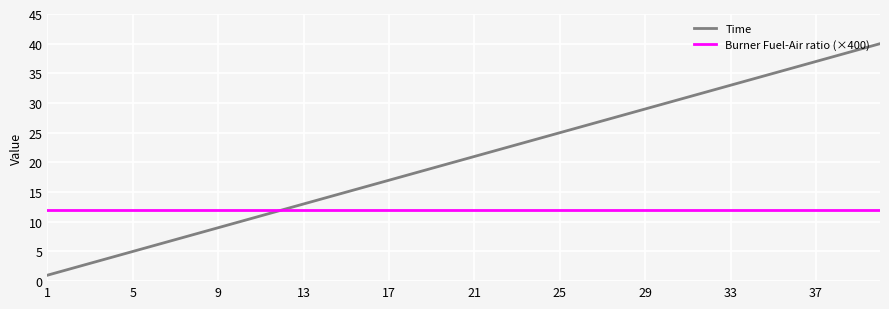

What is the highest value of the Burner Fuel-Air ratio (×400) series?

12